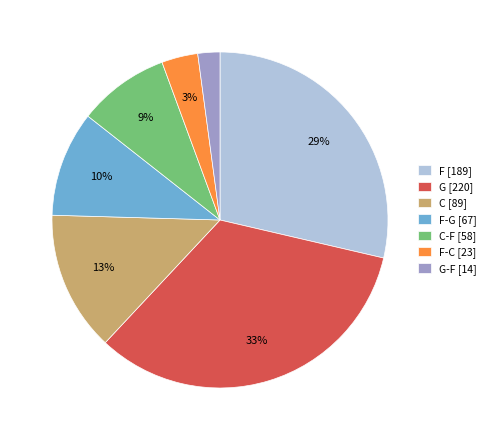

The G [220] slice represents 33% of the pie. True or false?

True